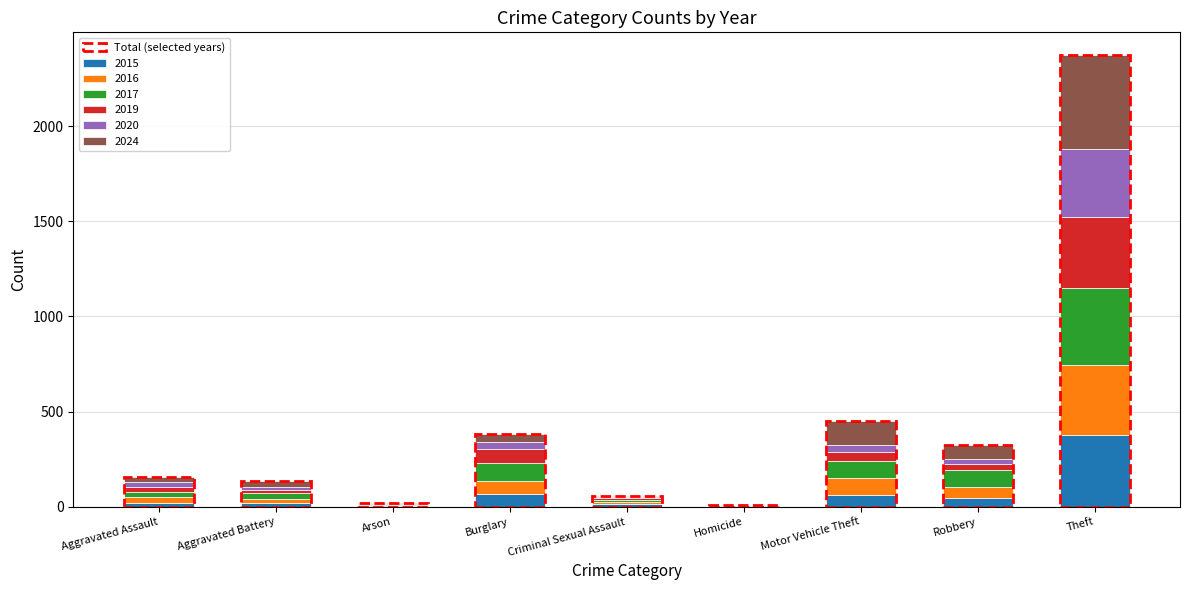

At which category is the sum across all series the highest?

Theft